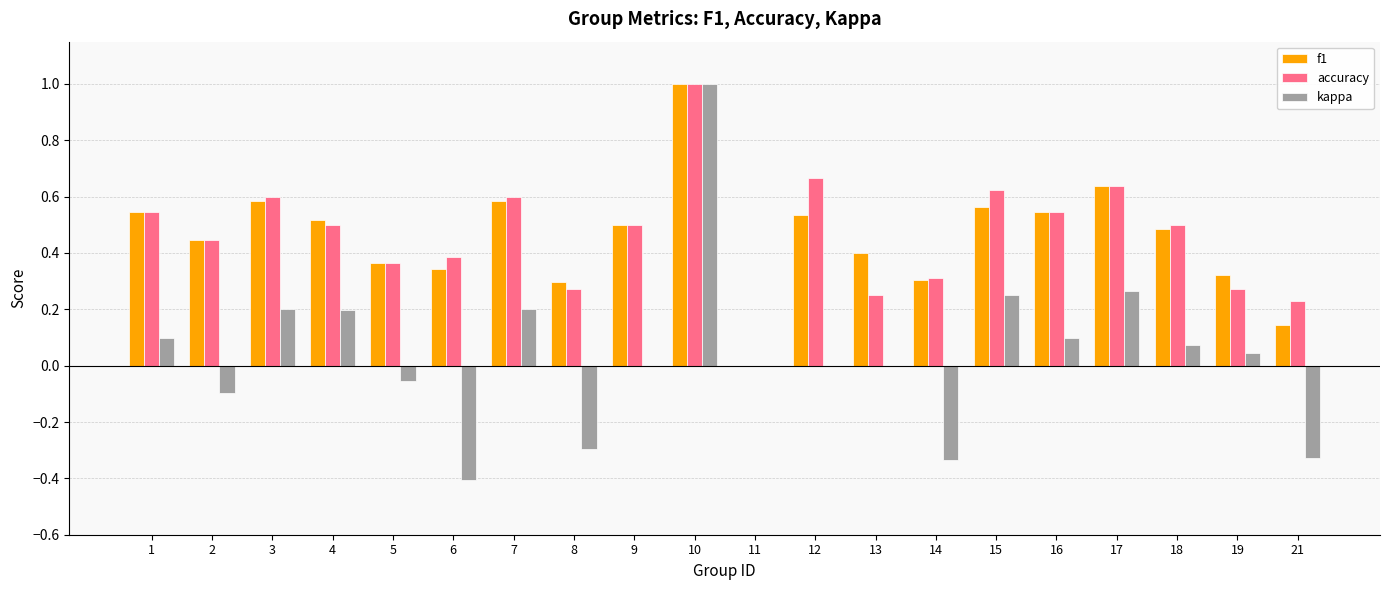

Is it true that accuracy equals 0.6 at 7?

True